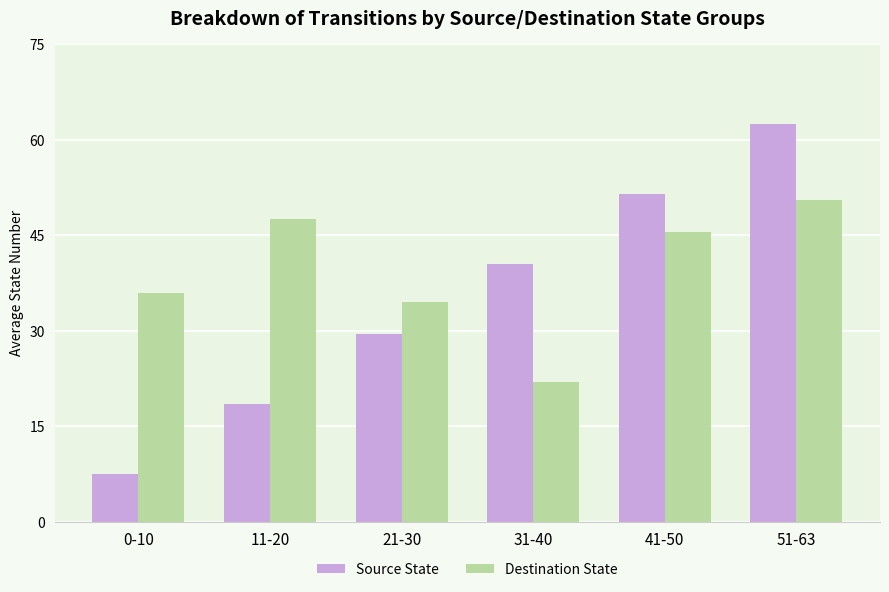

Between 0-10 and 11-20, which series saw the biggest shift?

Destination State